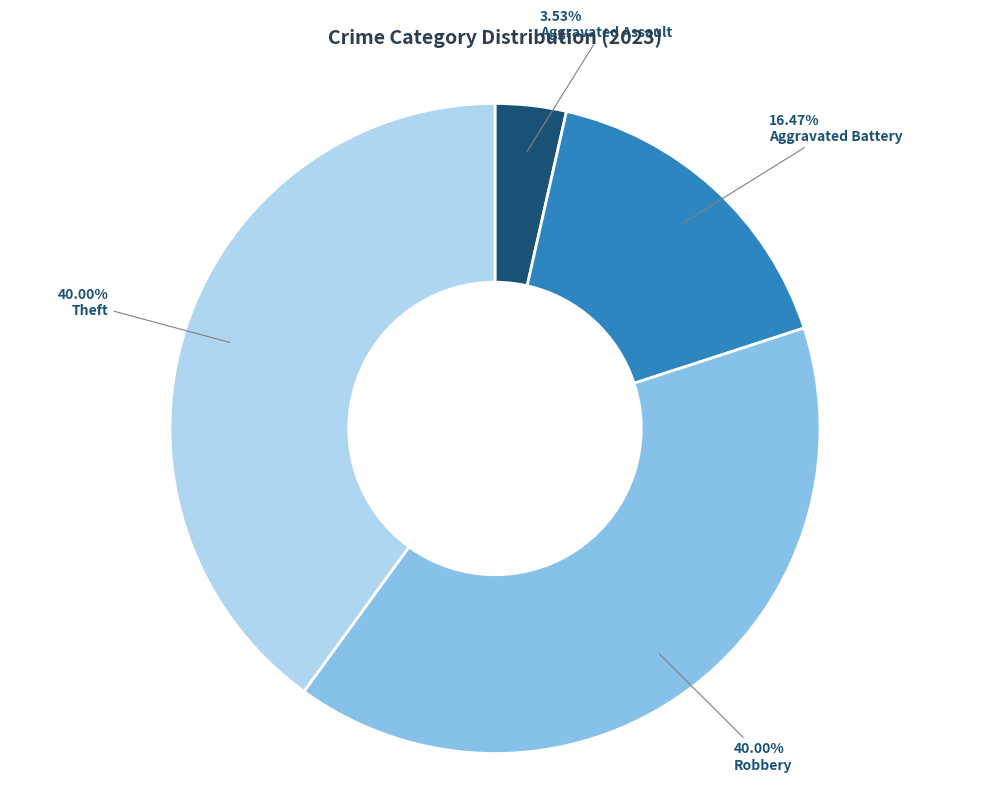

Is there any slice that represents more than half of the pie?

No